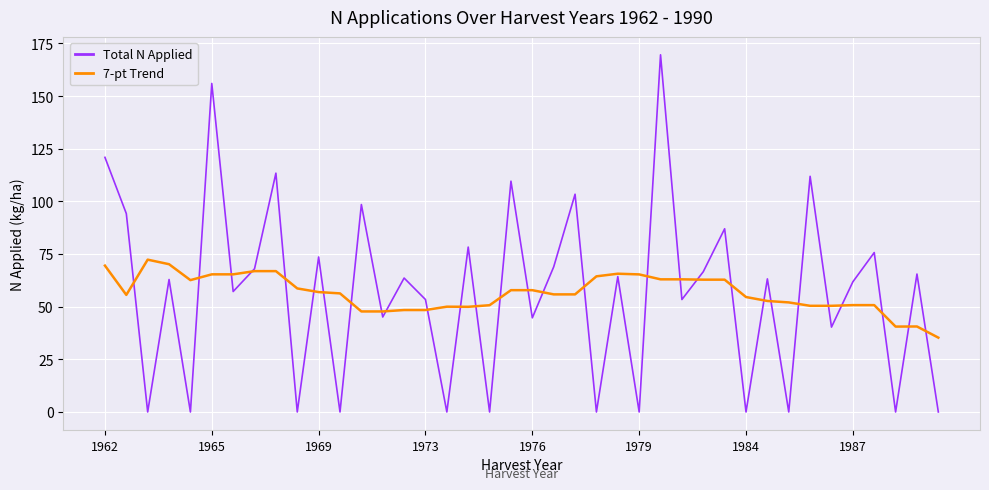

List the series in order of their peak value, lowest first.

7-pt Trend, Total N Applied